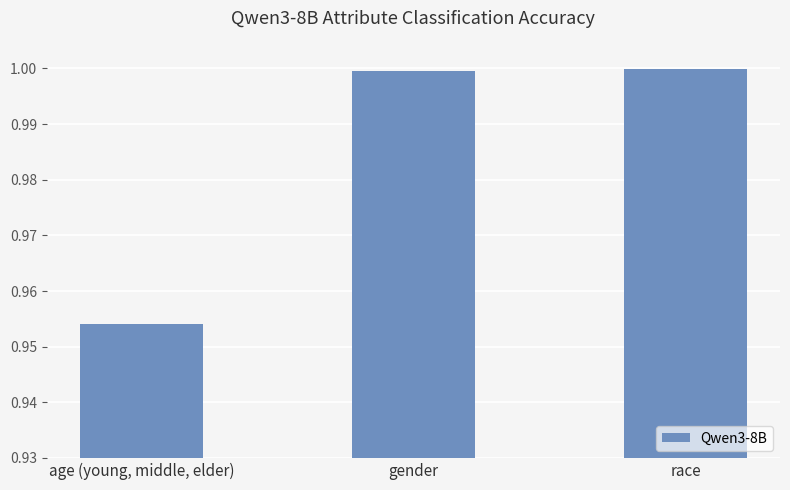

True or false: the data shows 0.6 at age (young, middle, elder).

False